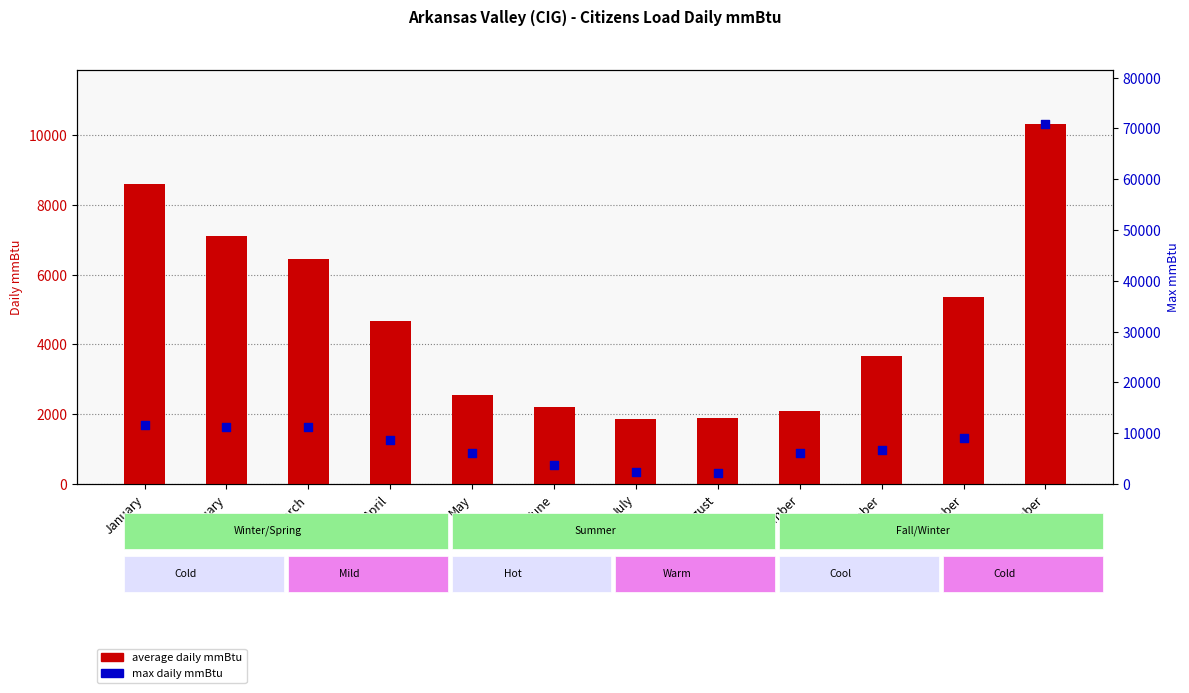

At which category is the sum across all series the highest?

December